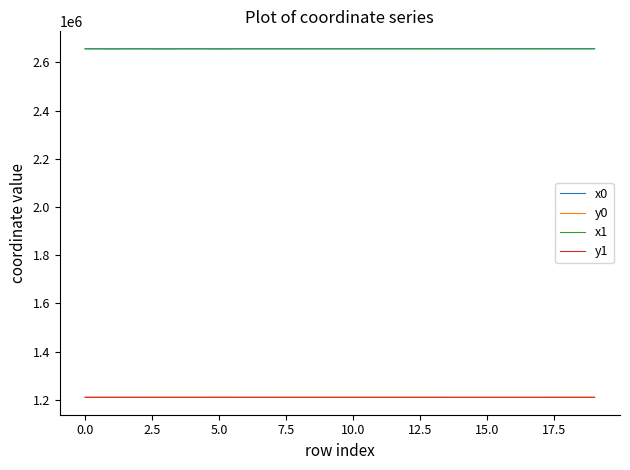

What is the lowest value of the x1 series?

2656062.0